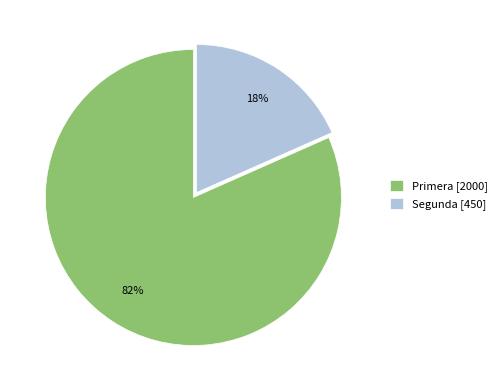

Does any single category account for the majority?

Yes